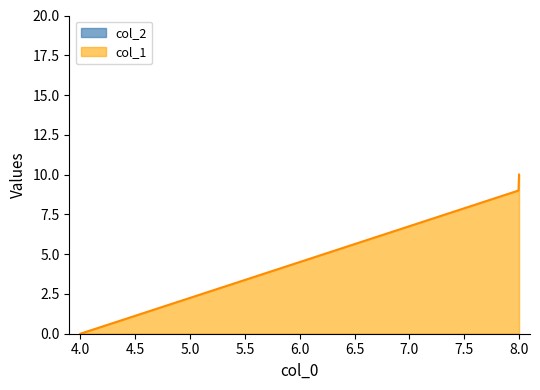

Which series has the largest range (max minus min)?

col_1